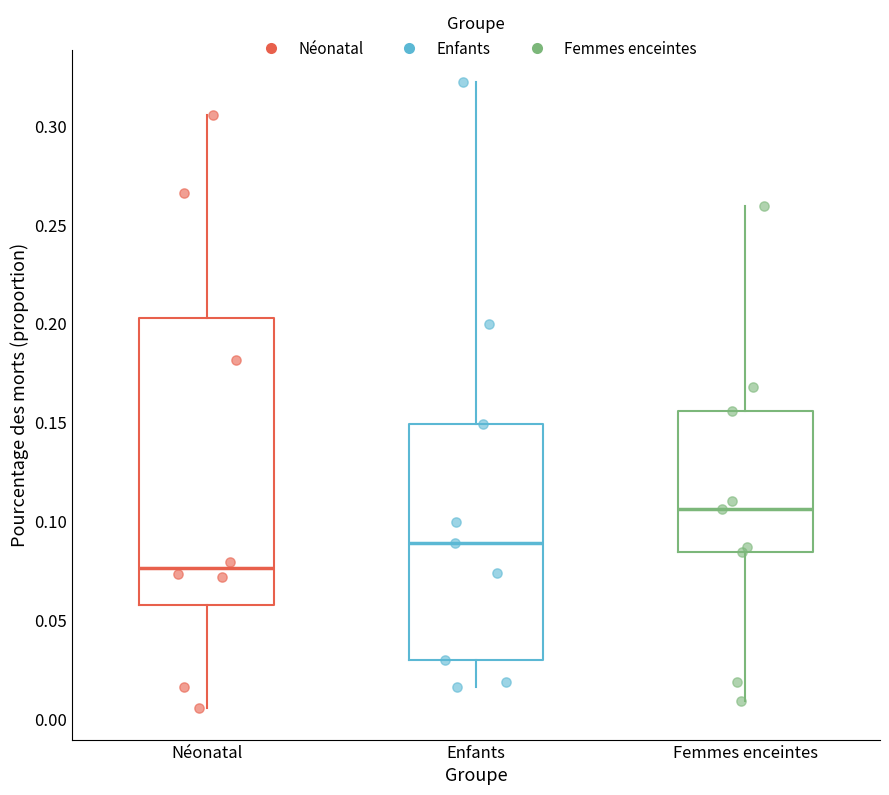

Reading left to right, transcribe this box plot: for each box, give where its median line is, the range the box spans, and where its two whiskers end, as read against the y-axis. The values are not printed on the chart, so give them approximately, as read against the axis.

Néonatal: median 0.075, box 0.060 to 0.205, whiskers 0.005 to 0.305
Enfants: median 0.090, box 0.030 to 0.150, whiskers 0.015 to 0.320
Femmes enceintes: median 0.105, box 0.085 to 0.155, whiskers 0.010 to 0.260